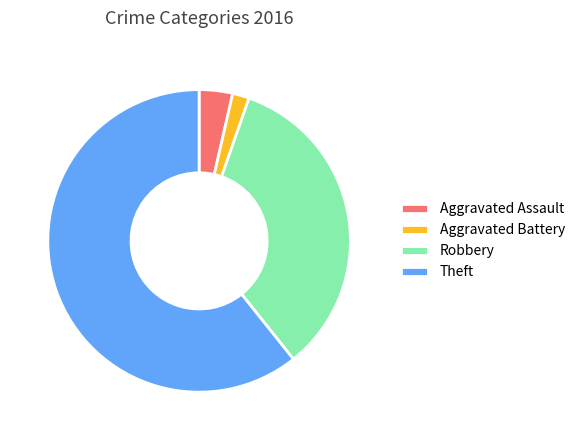

Count the number of slices in the pie.

4